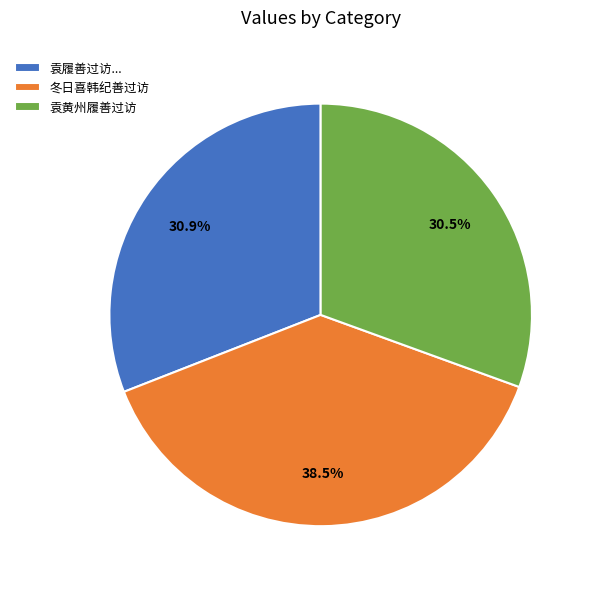

What is the largest slice in the pie chart?

冬日喜韩纪善过访